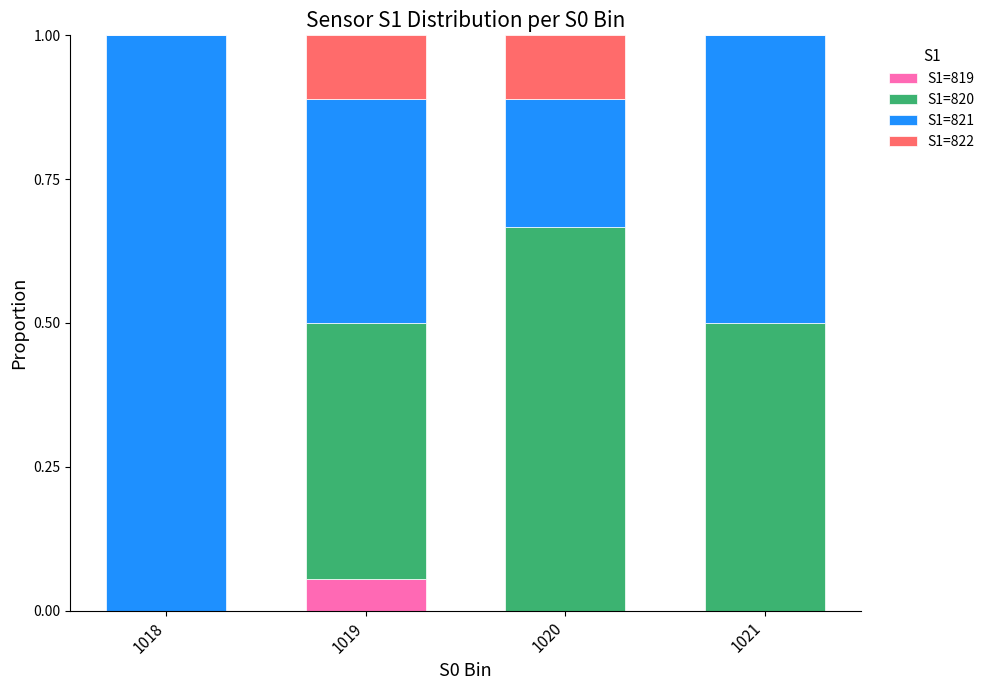

What is the total value across all series at 1020?

1.0